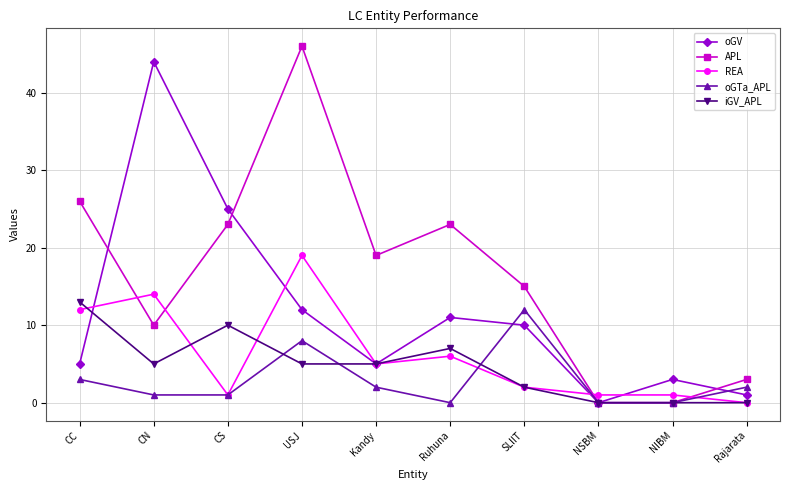

At which category is the sum across all series the highest?

USJ